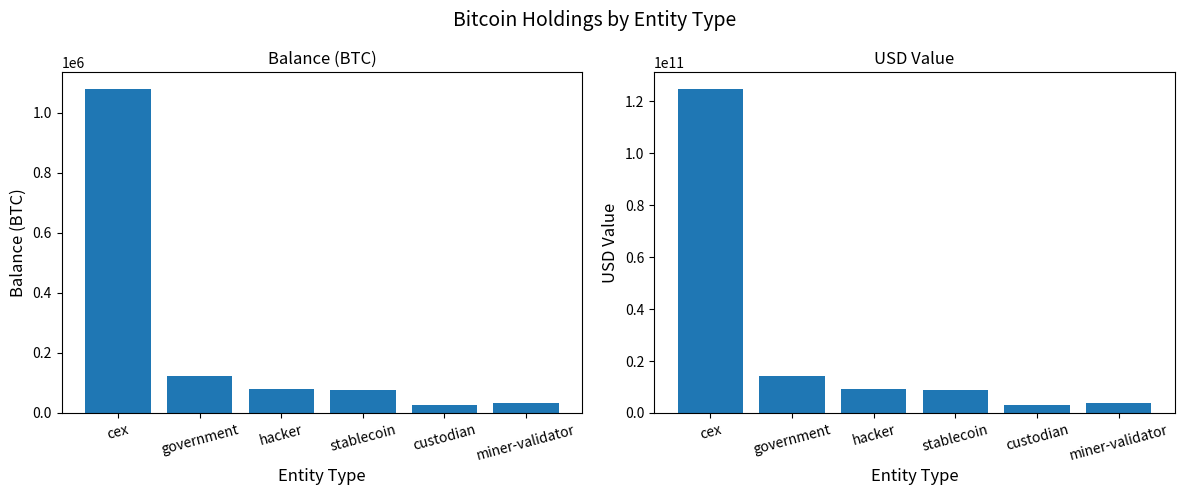

Between hacker and custodian, which series saw the biggest shift?

usd